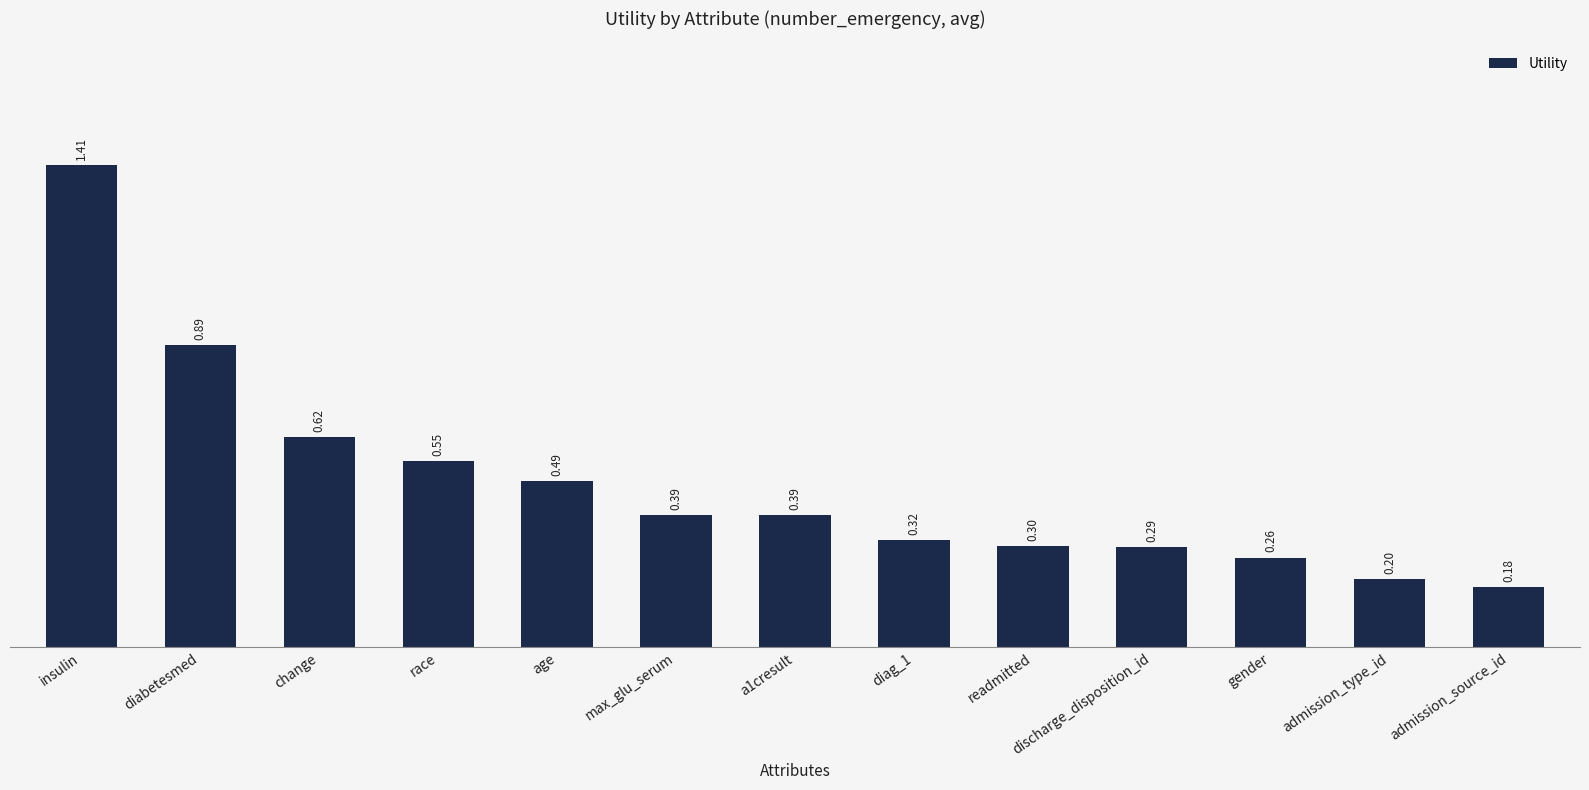

What is the sum of all values?

6.3